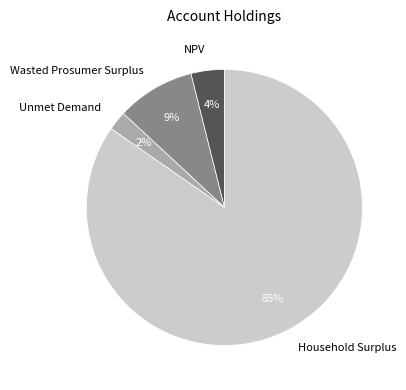

How many slices are in this pie chart?

4